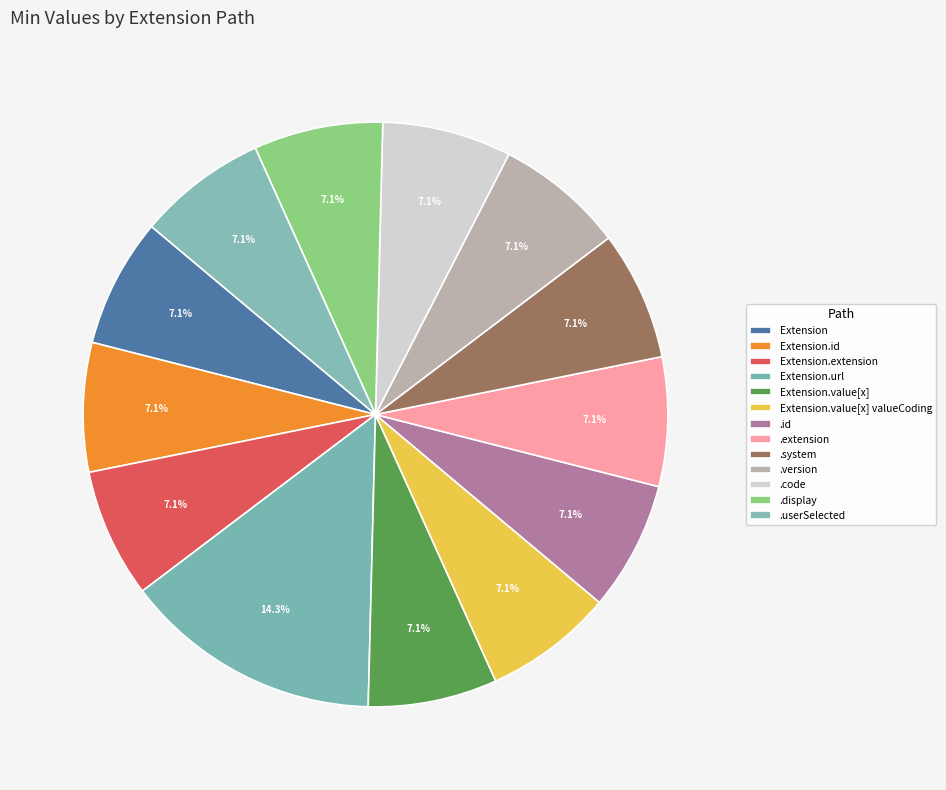

Rank the categories by value from highest to lowest.

Extension.url, Extension, Extension.id, Extension.extension, Extension.value[x], Extension.value[x] valueCoding, Extension.value[x].id, Extension.value[x].extension, Extension.value[x].system, Extension.value[x].version, Extension.value[x].code, Extension.value[x].display, Extension.value[x].userSelected